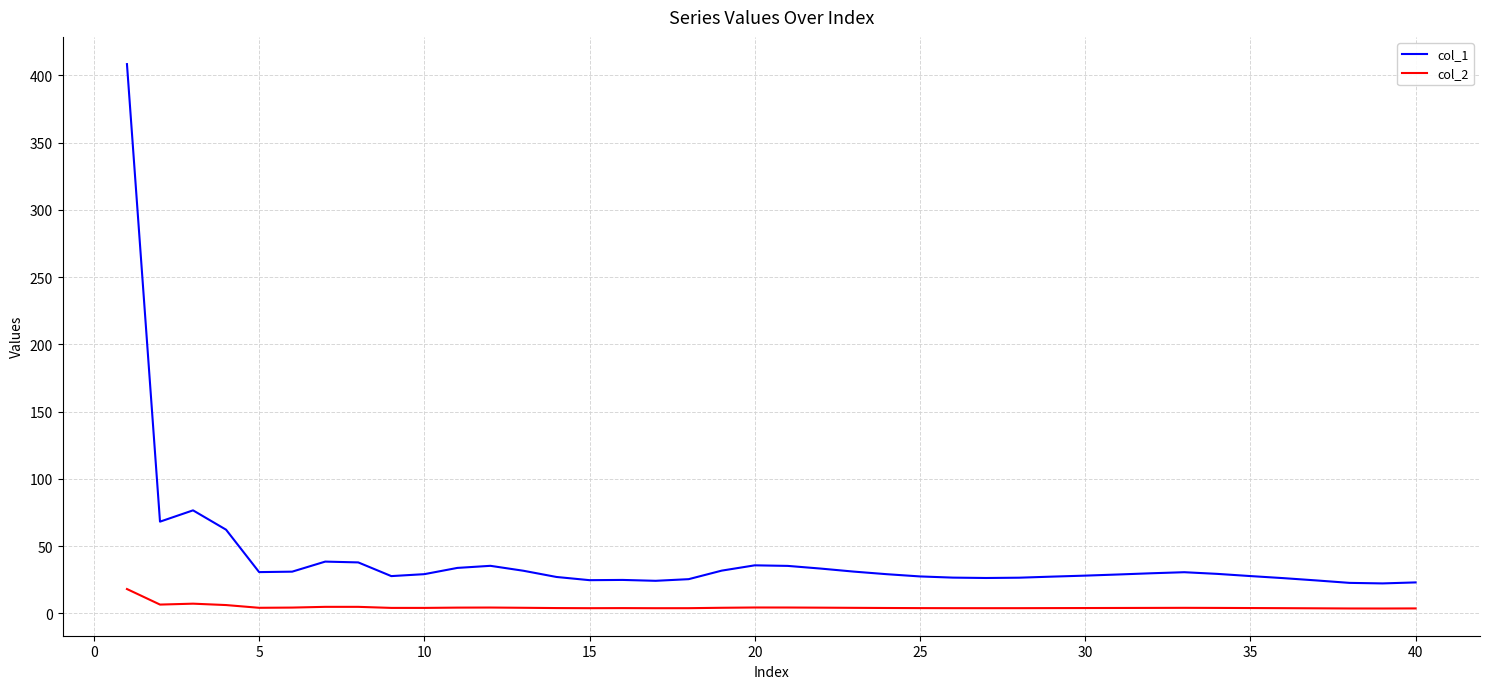

True or false: col_2 and col_1 cross at least once.

False